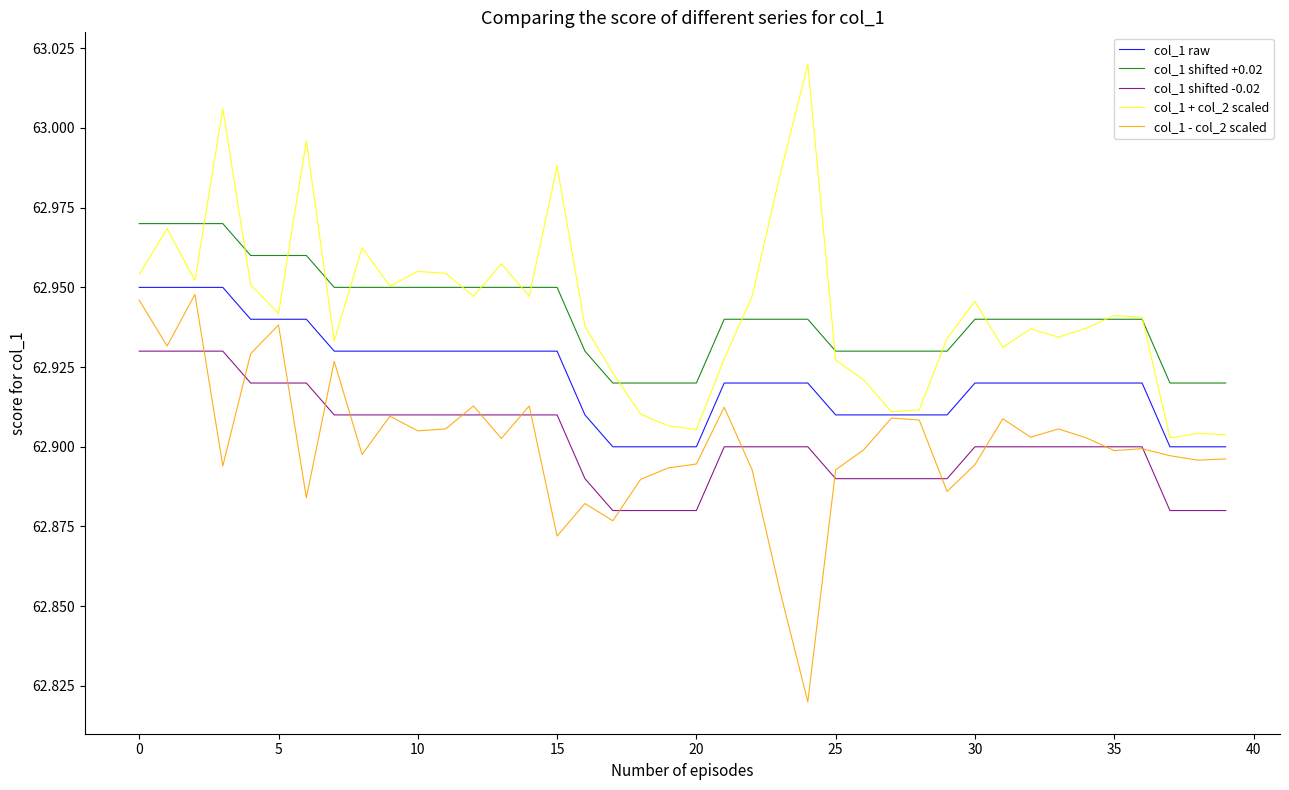

True or false: col_1 shifted -0.02 and col_1 shifted +0.02 intersect in this chart.

False